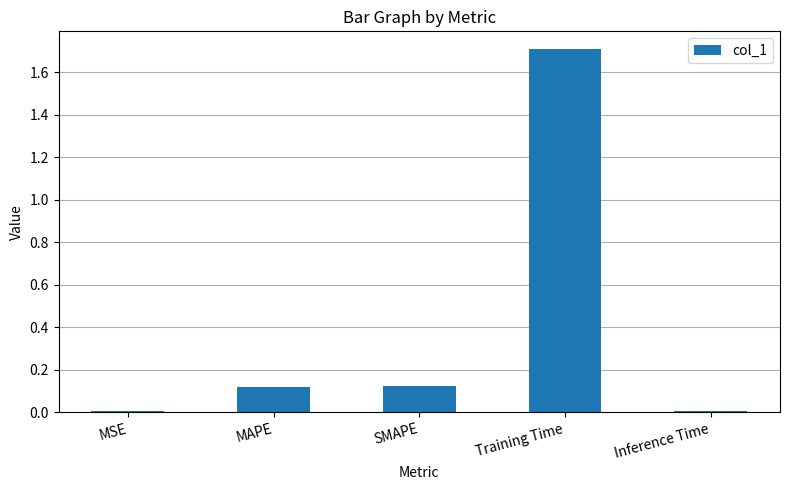

Between MAPE and MSE, which is larger?

MAPE